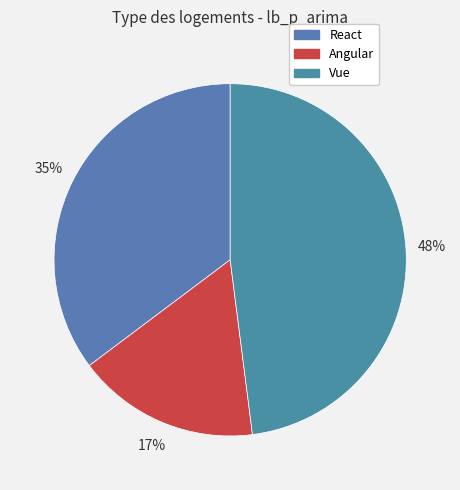

The Vue slice represents 33% of the pie. True or false?

False